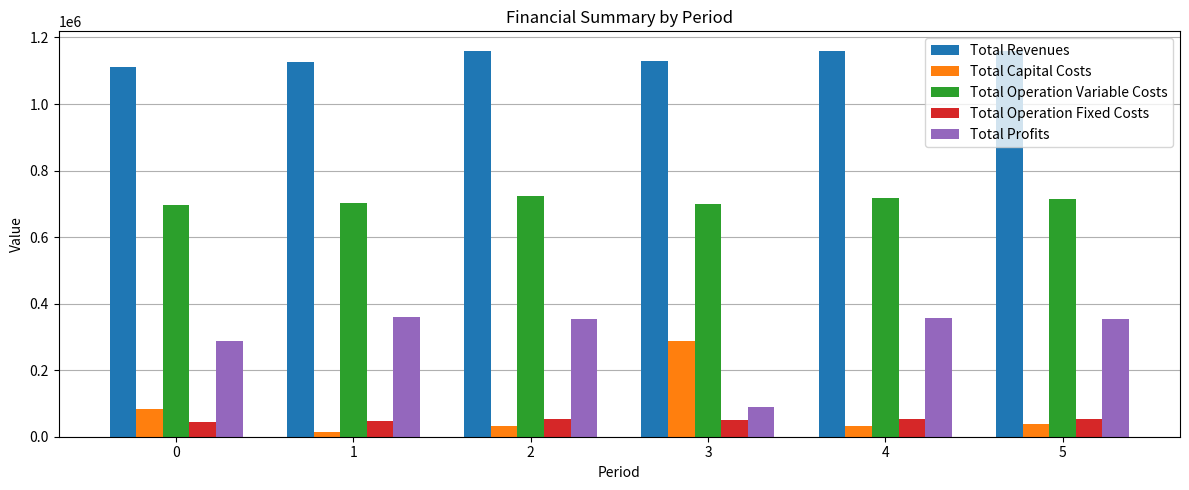

Does the chart contain stacked bars?

No